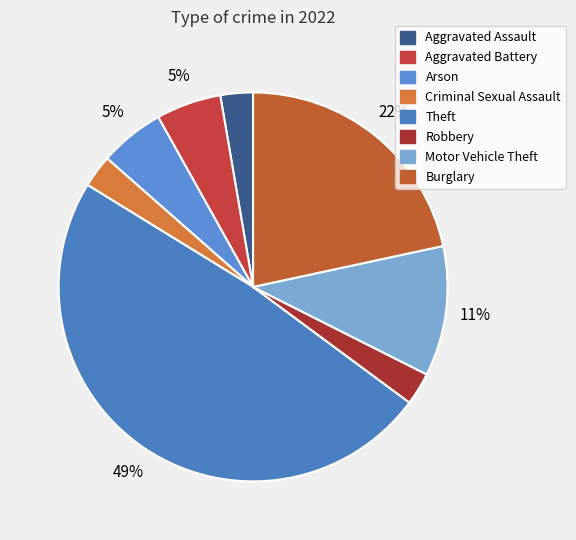

Rank the categories by value from lowest to highest.

Aggravated Assault, Criminal Sexual Assault, Robbery, Aggravated Battery, Arson, Motor Vehicle Theft, Burglary, Theft